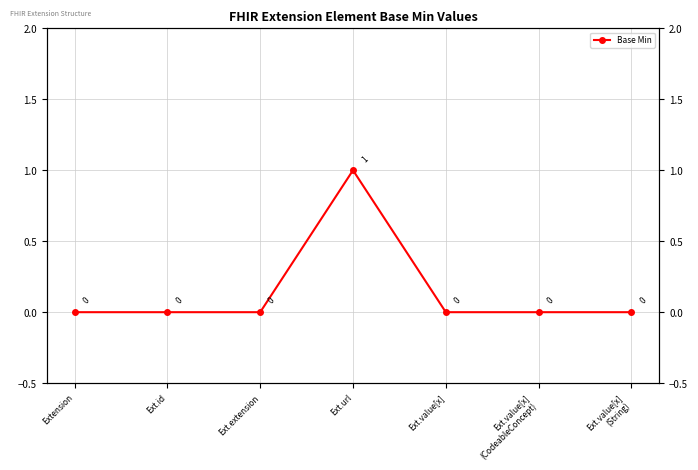

List the labels in order of value, smallest first.

Extension, Ext.id, Ext.extension, Ext.value[x], Ext.value[x]
(CodeableConcept), Ext.value[x]
(String), Ext.url